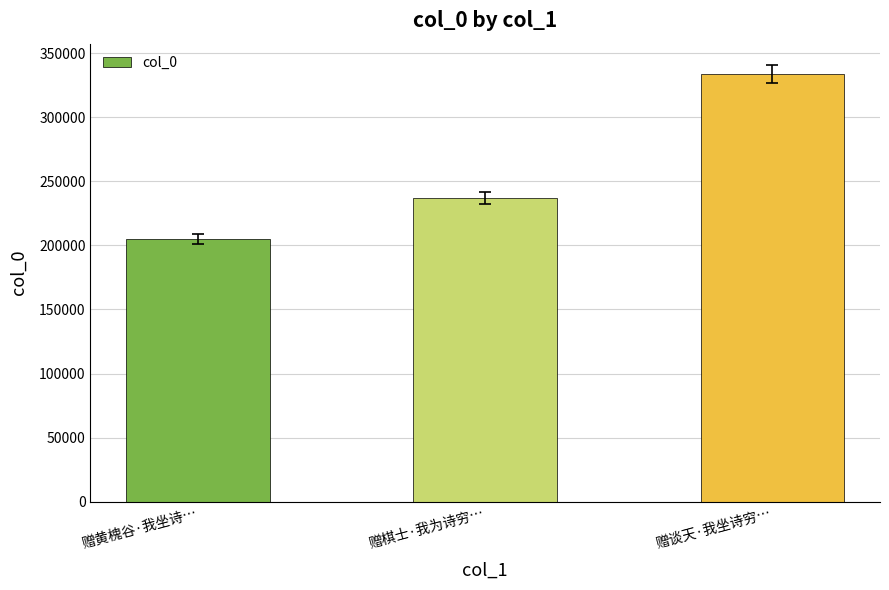

Reading right to left, extract all data points from this chart.

赠谈天·我坐诗穷…=333697	赠棋士·我为诗穷…=237117	赠黄槐谷·我坐诗…=204819